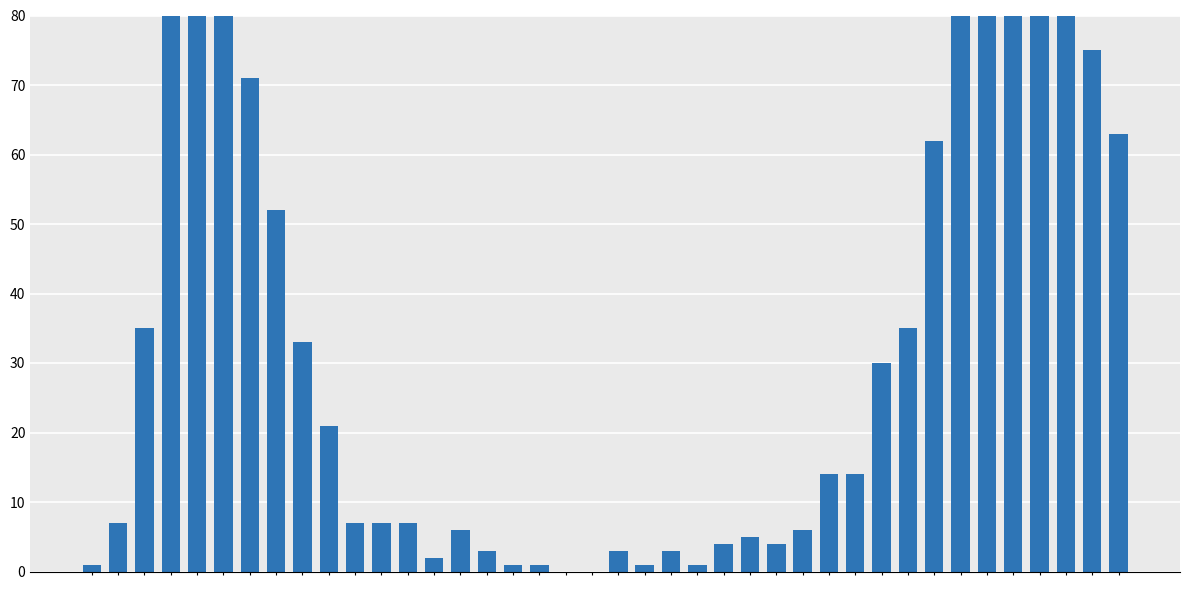

What is the greatest value displayed?

259